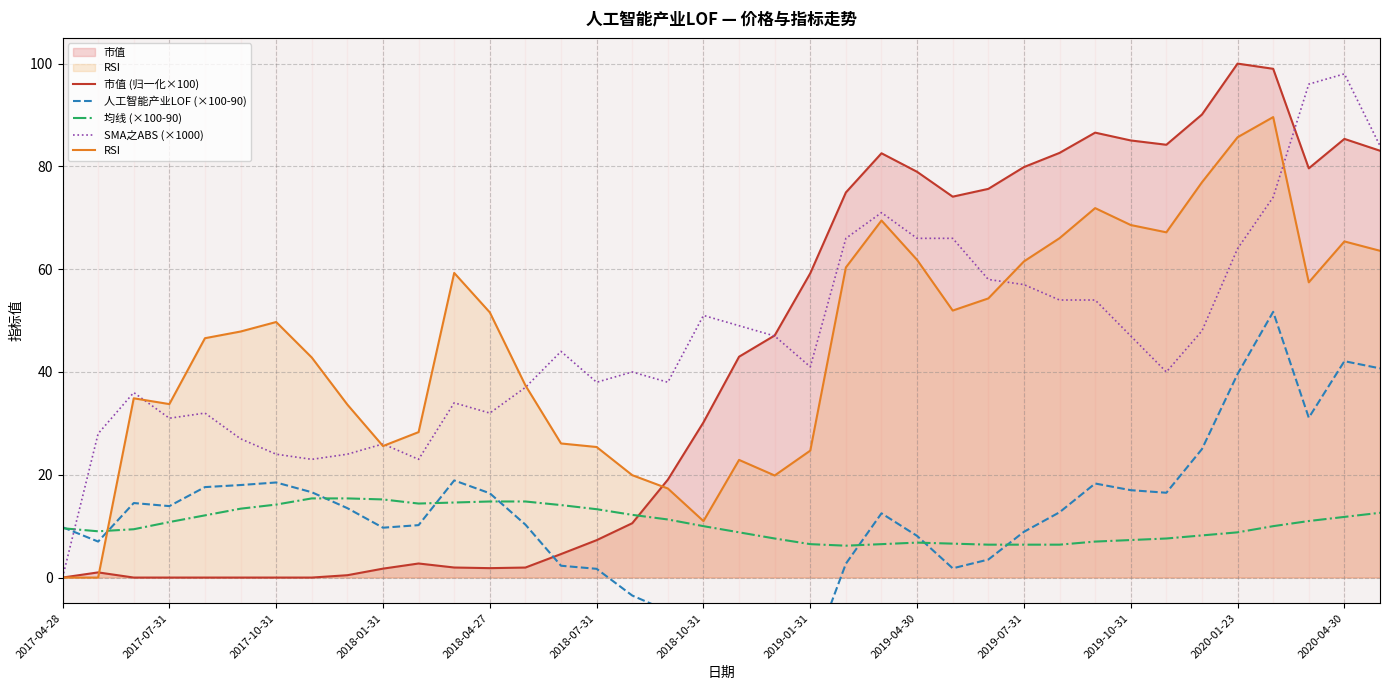

How many values in the 均线 (×100-90) series exceed 10?

18